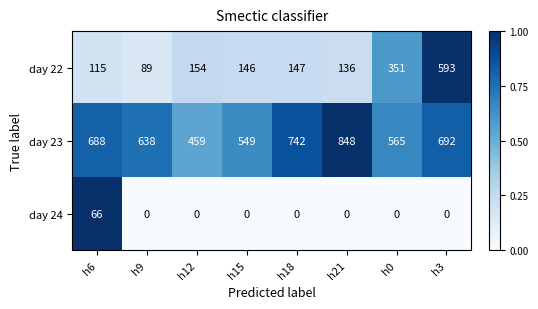

At how many categories does at least one series exceed 0?

8